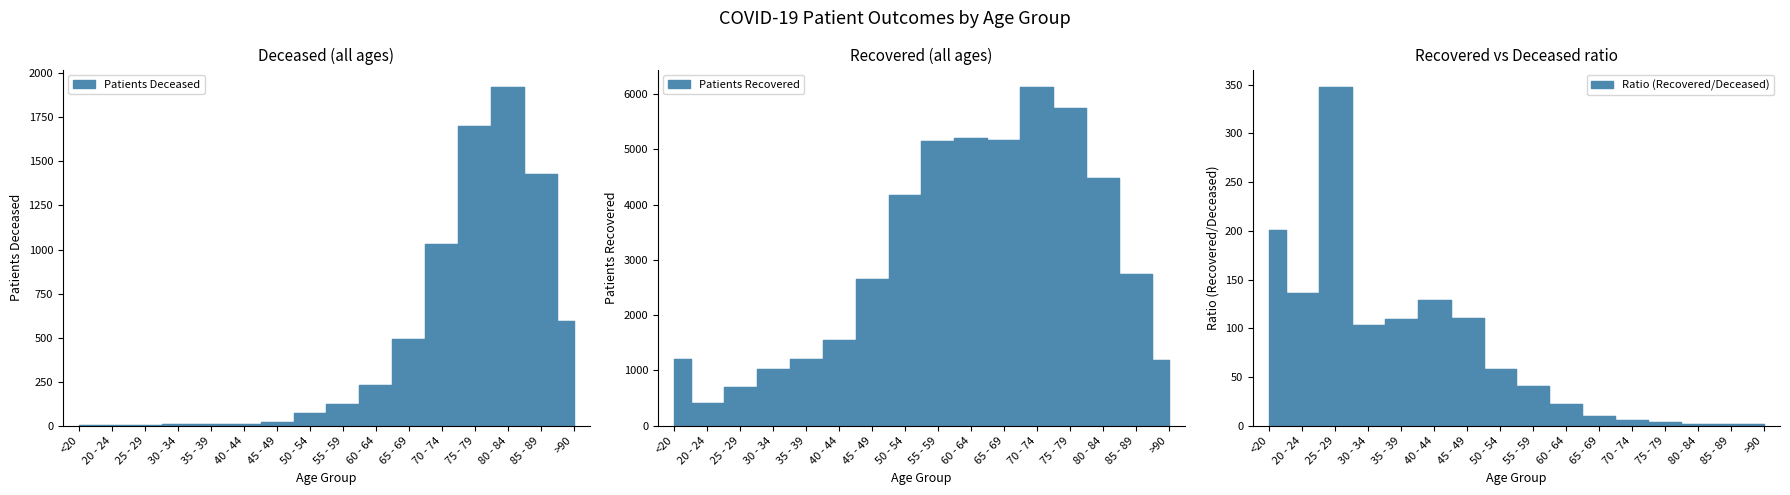

What is the sum of the patients_recovered values at 25 - 29 and 50 - 54?

4872